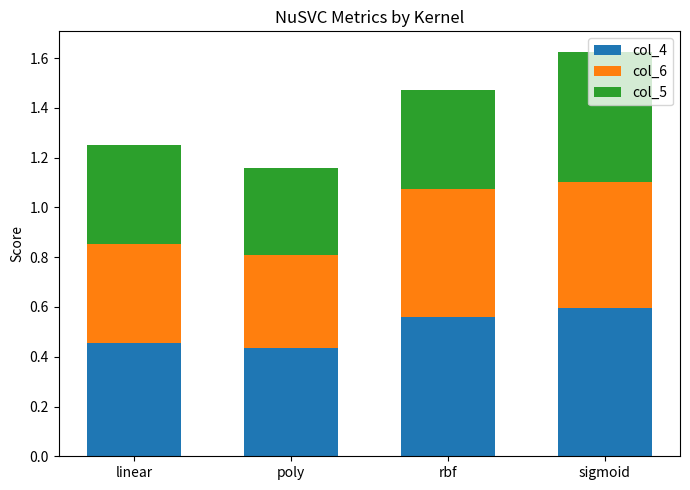

The value of col_4 at sigmoid is 0.6. True or false?

True